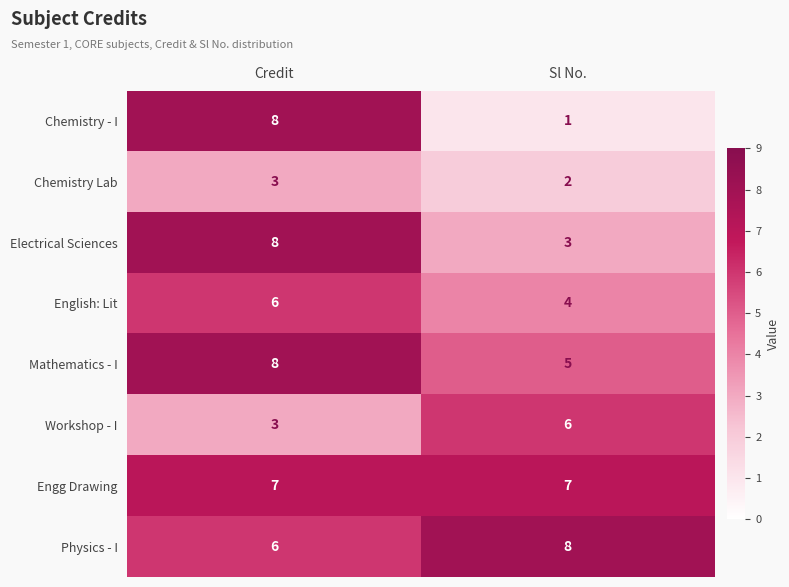

How many distinct data groups are displayed?

8